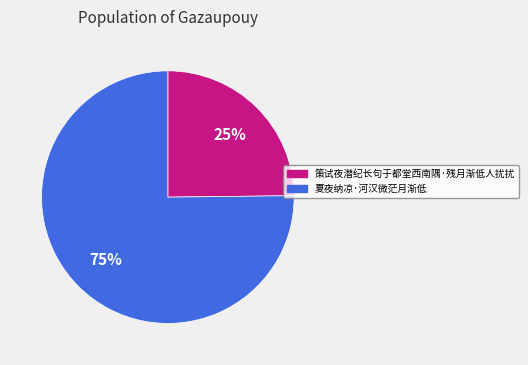

Which slice is the largest?

夏夜纳凉·河汉微茫月渐低